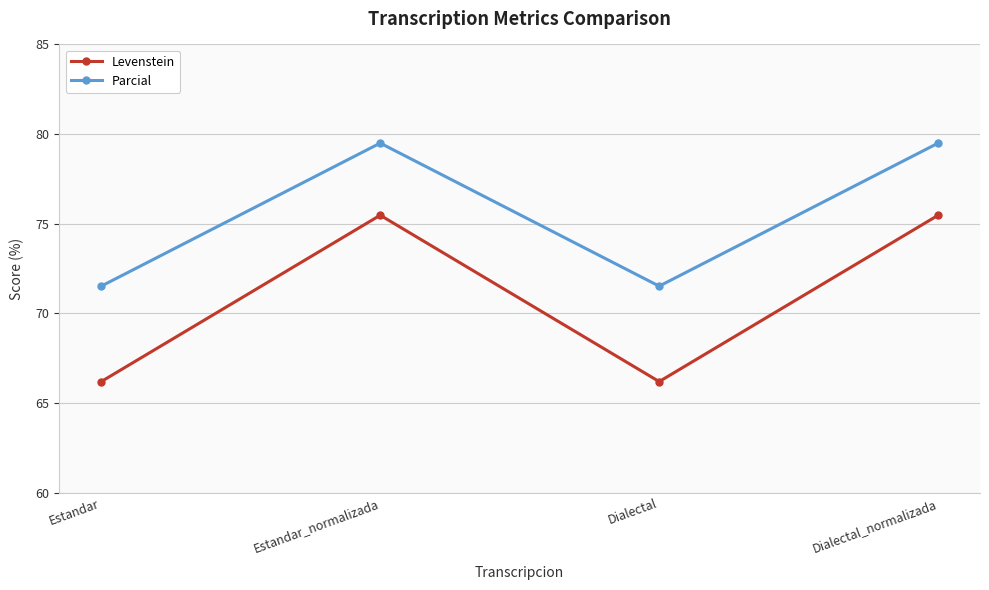

Which series has the widest spread of values?

Levenstein